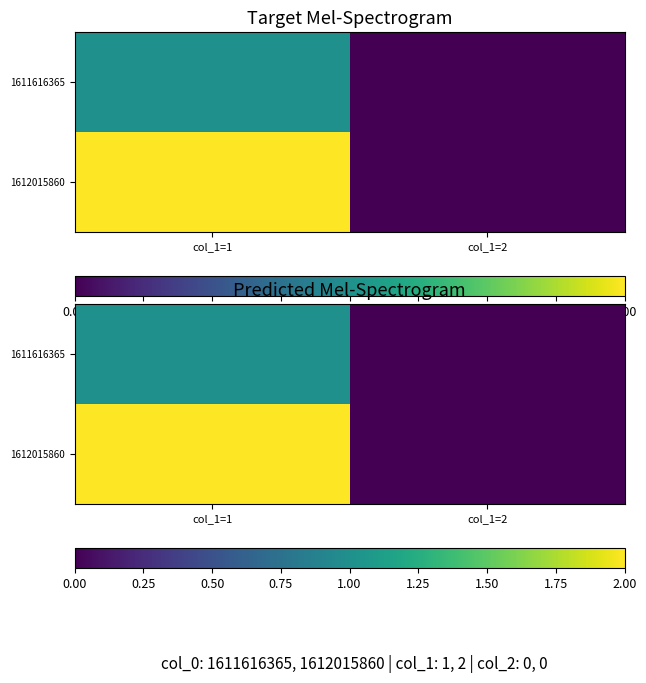

What is the sum of the 1611616365 values at col_1=2 and col_1=1?

1